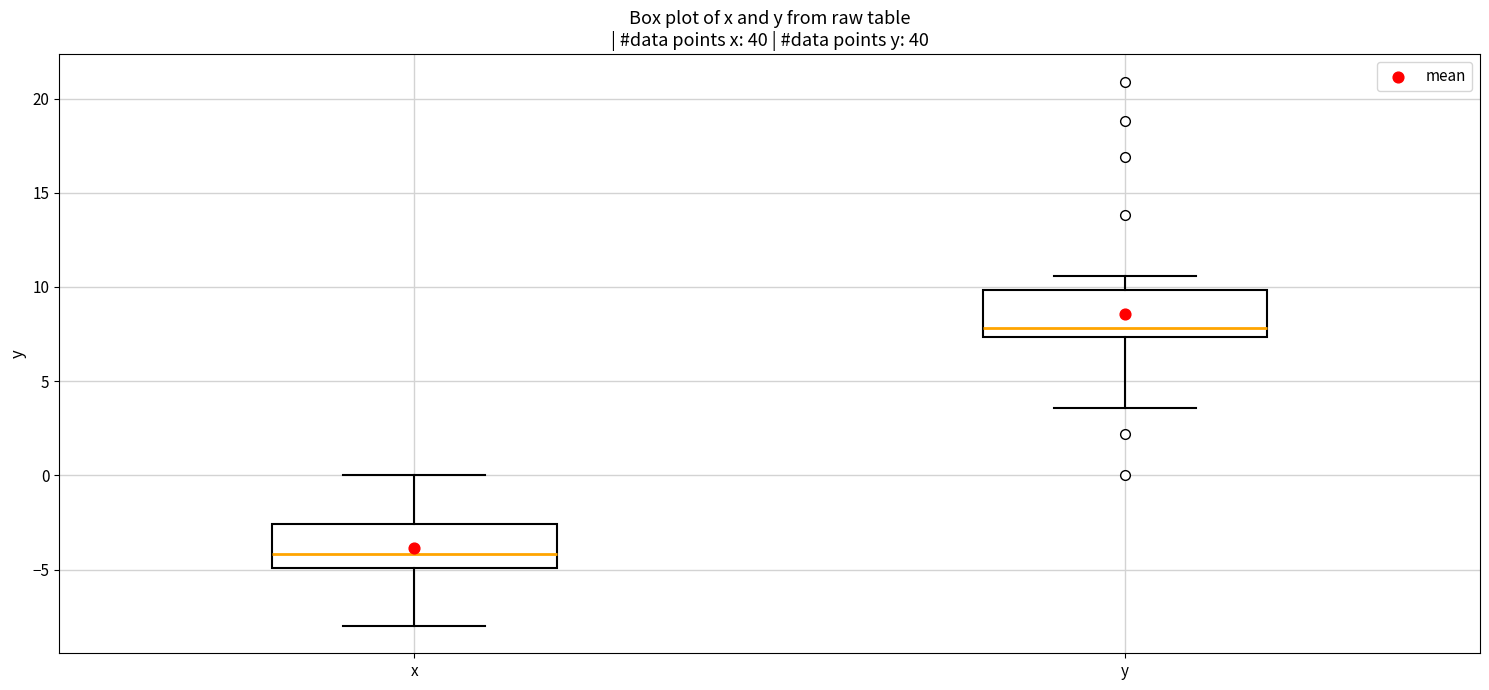

Which box has the lowest median line?

x